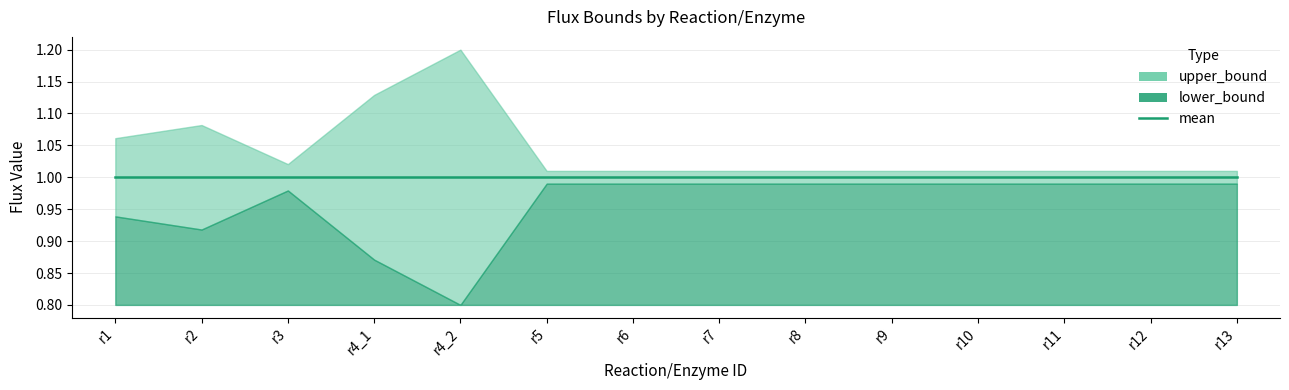

The value of mean at r4_2 is 0.7. True or false?

False